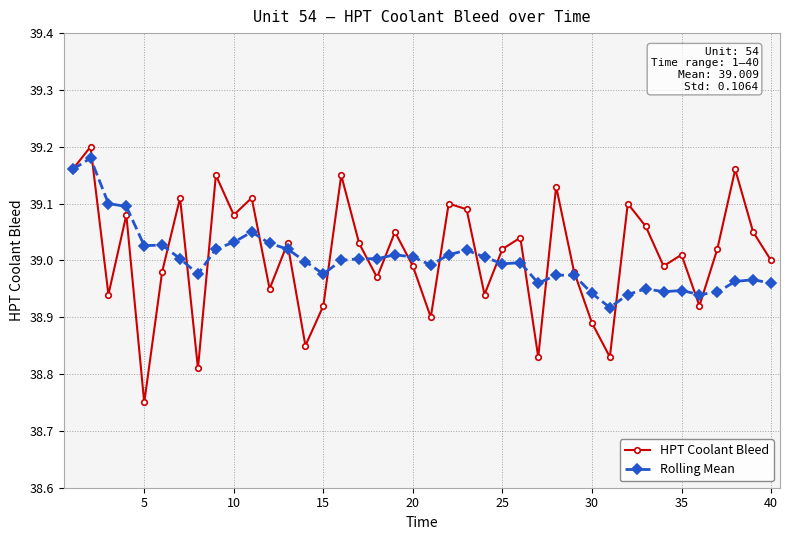

True or false: Rolling Mean has more than 0 interior local peaks.

True